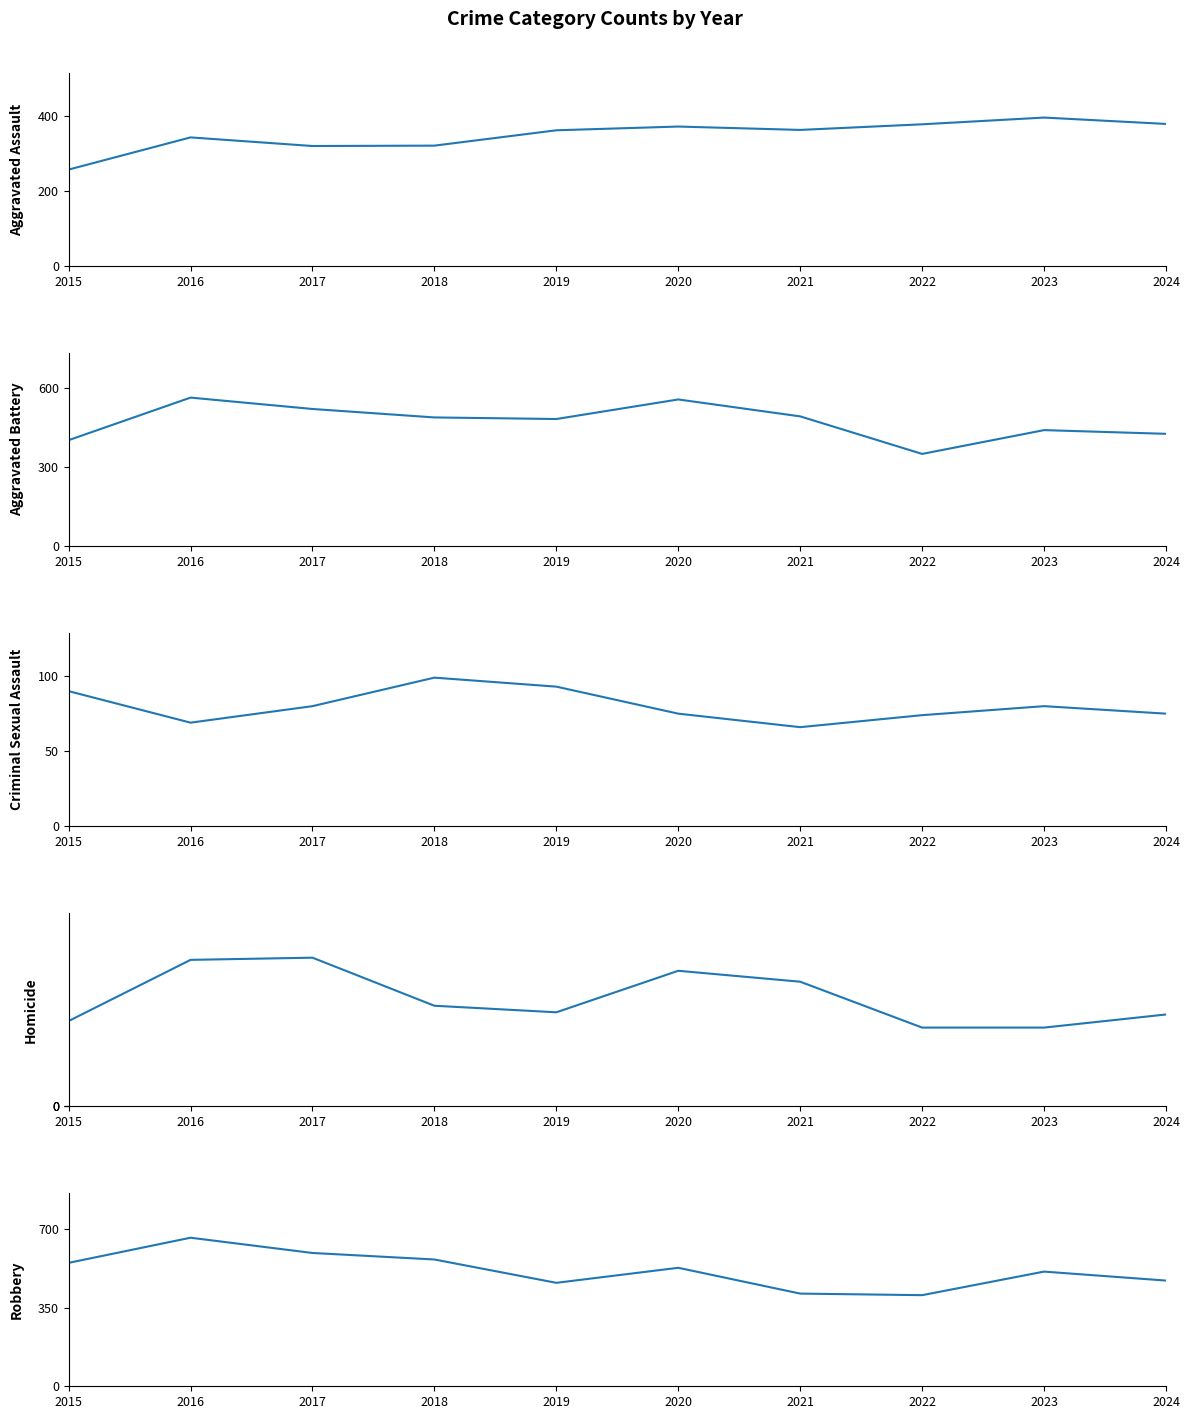

True or false: Robbery and Criminal Sexual Assault cross at least once.

False